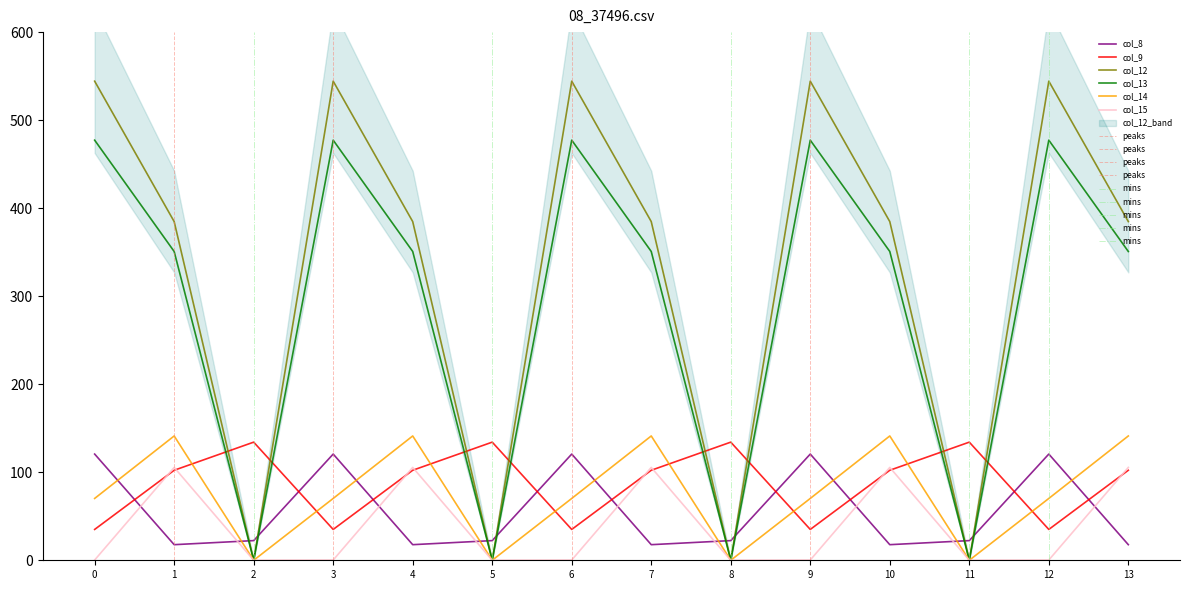

What is the sum of the col_15 values at 8 and 1?

105.5